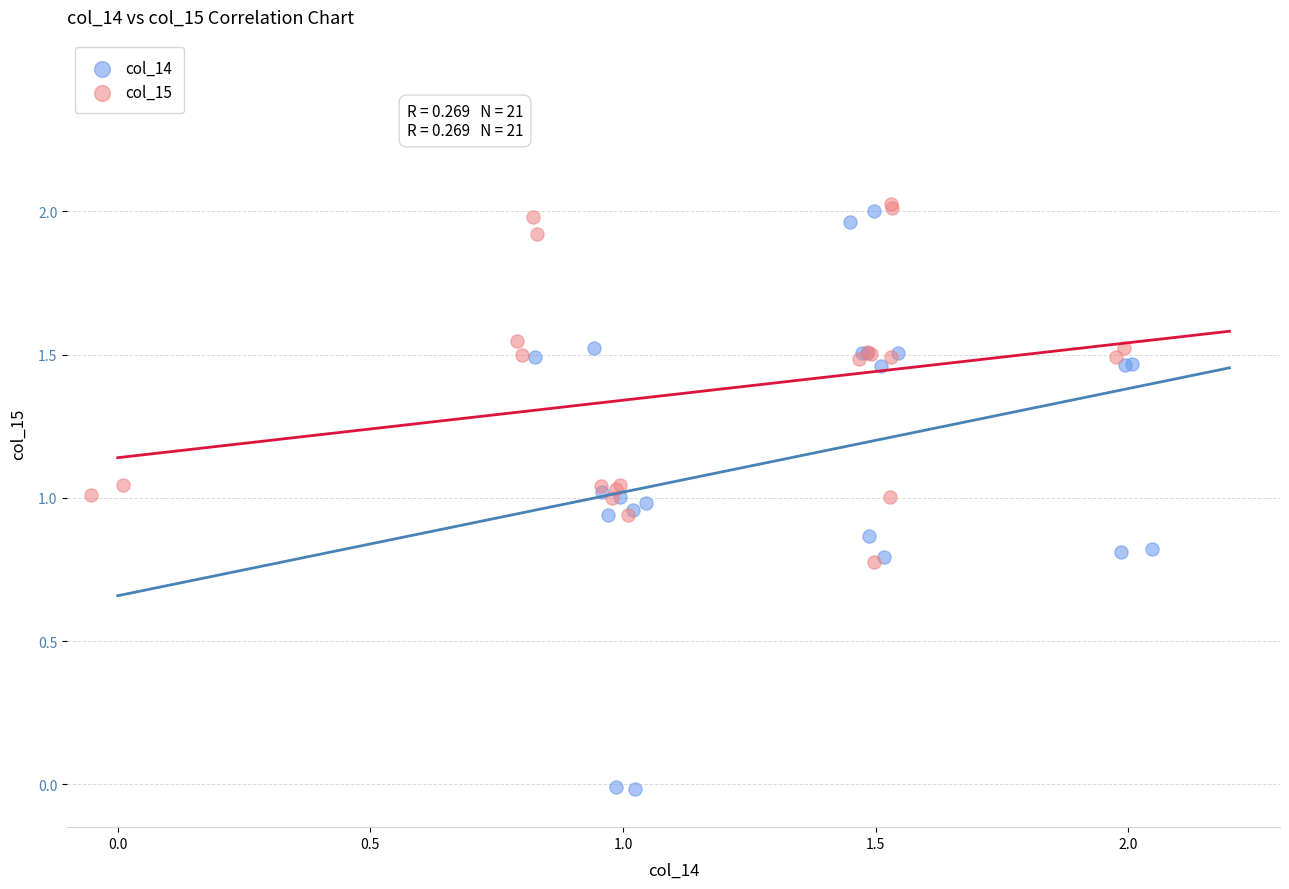

What are all the series names shown in the legend?

col_14, col_15